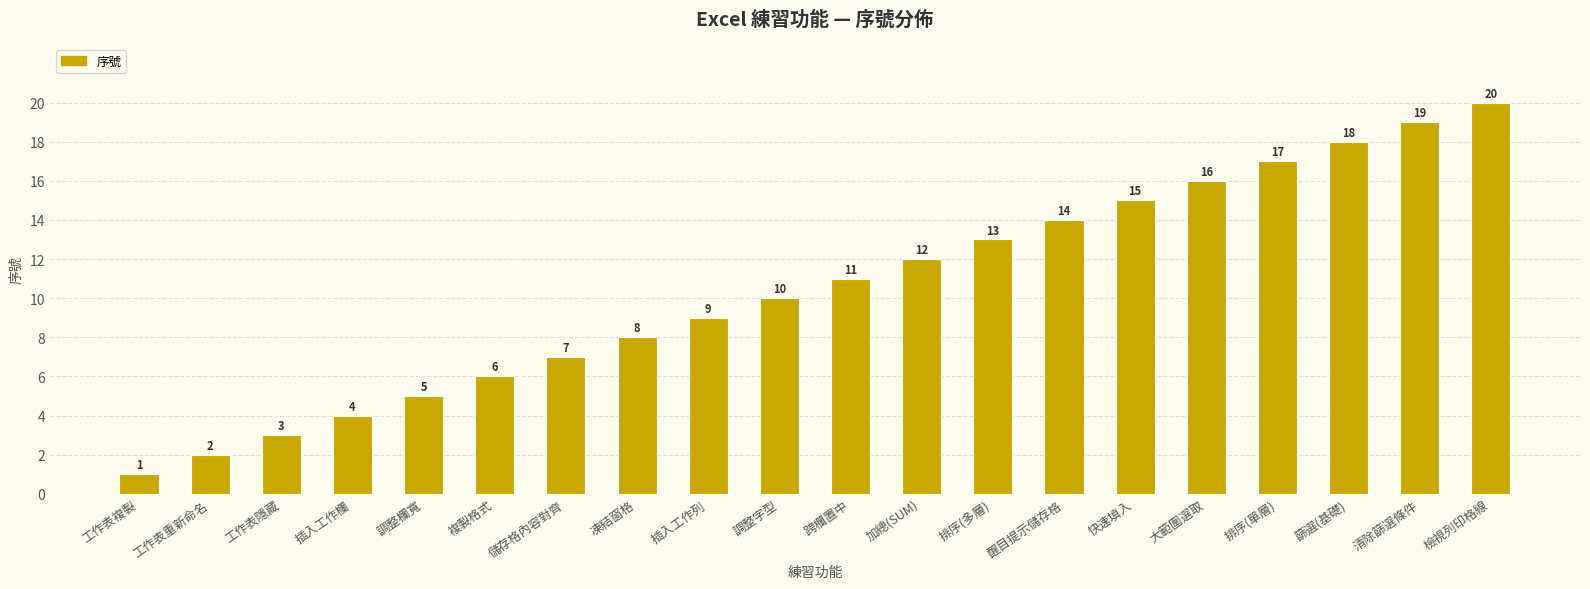

What is the minimum value shown in the chart?

1